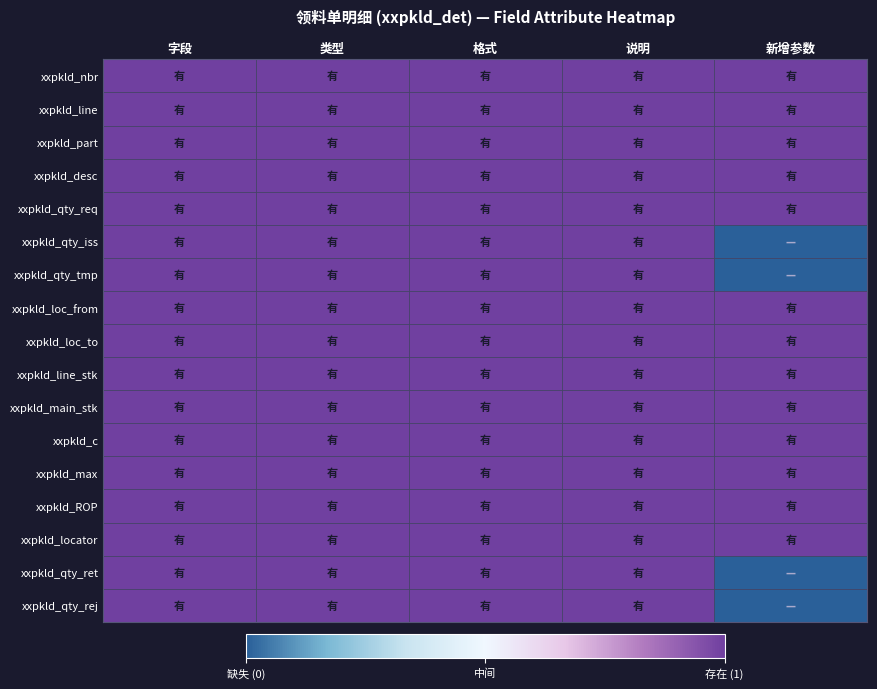

Rank the series at 格式 from highest to lowest value.

xxpkld_nbr, xxpkld_line, xxpkld_part, xxpkld_desc, xxpkld_qty_req, xxpkld_qty_iss, xxpkld_qty_tmp, xxpkld_loc_from, xxpkld_loc_to, xxpkld_line_stk, xxpkld_main_stk, xxpkld_c, xxpkld_max, xxpkld_ROP, xxpkld_locator, xxpkld_qty_ret, xxpkld_qty_rej